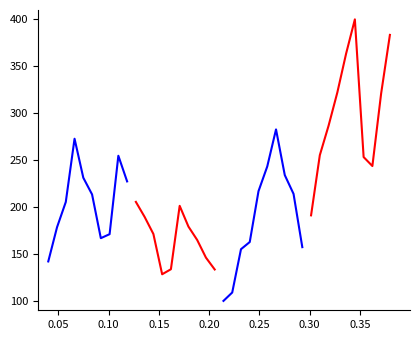

True or false: Cases (seg 2) has a value of 251.8 at 7.

False